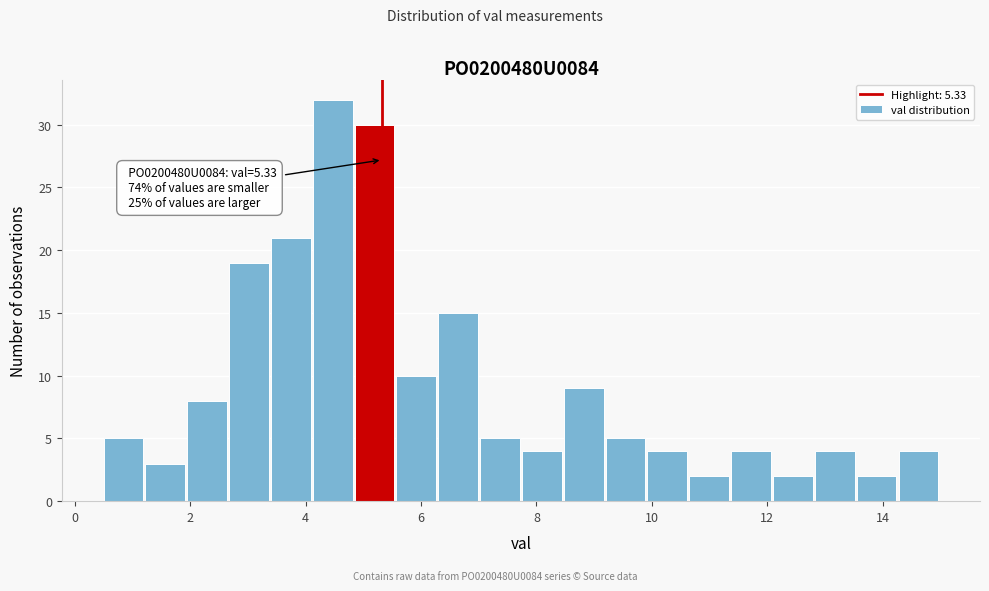

Around what value on the x-axis is the tallest bar? Give the approximate position of its centre, as read against the axis.

4.4